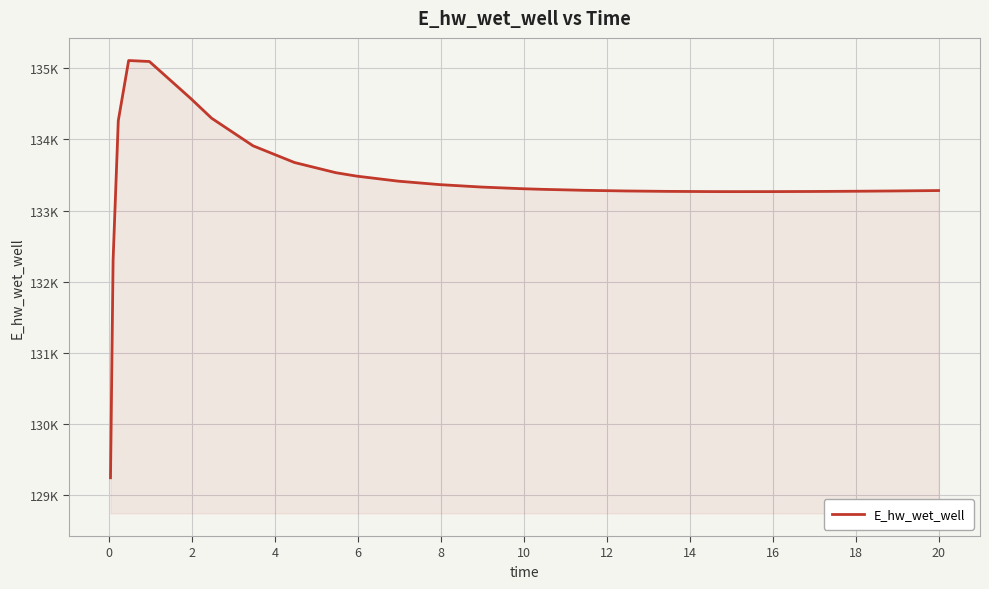

True or false: there are more than 1 points higher than both neighbors.

False